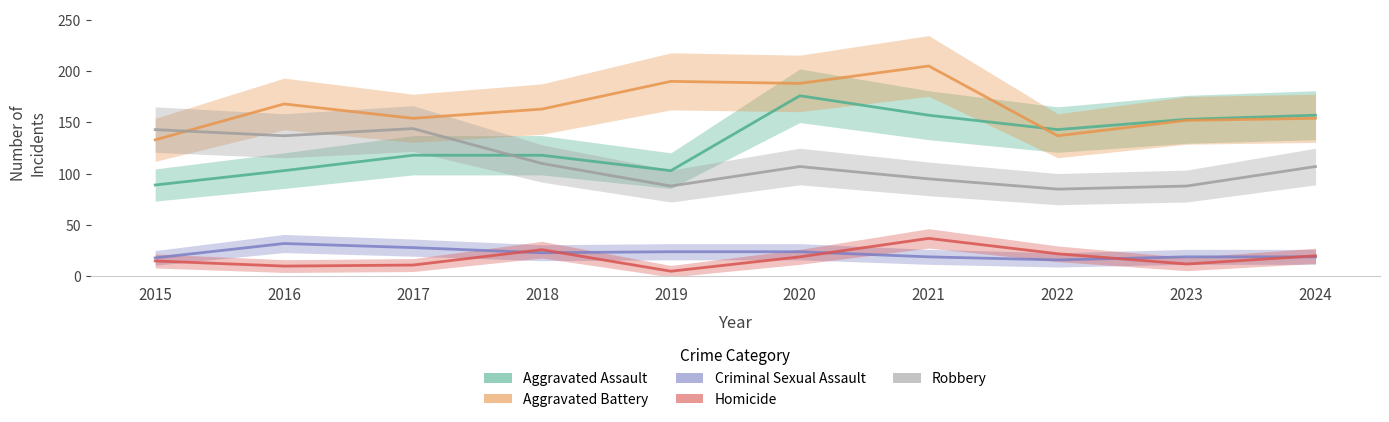

Rank the series at 2015 from lowest to highest value.

Homicide, Criminal Sexual Assault, Aggravated Assault, Aggravated Battery, Robbery